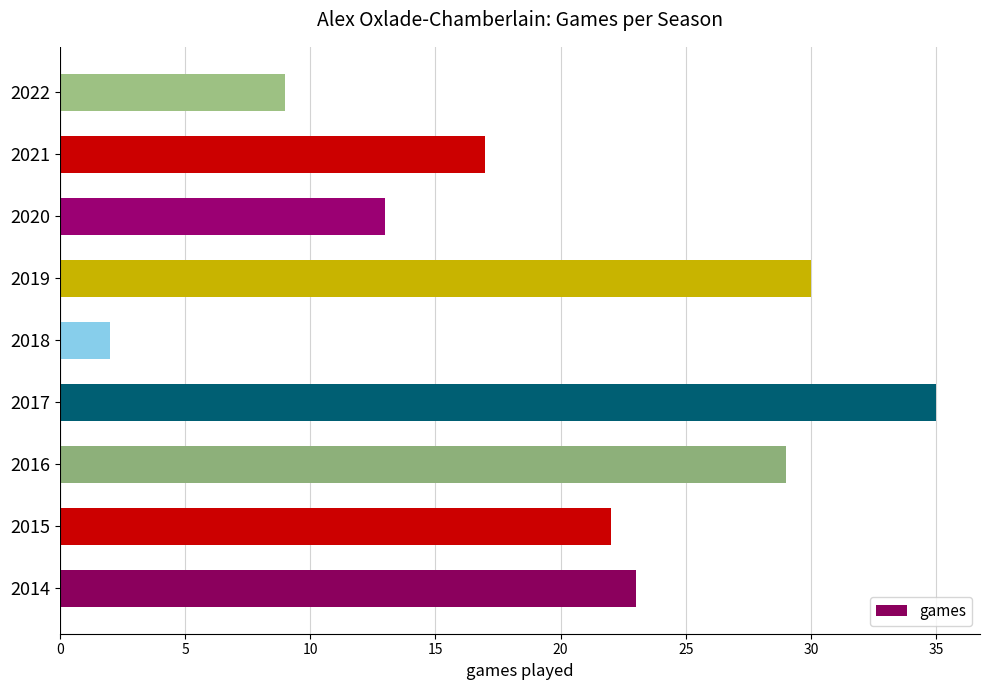

Is it true that the value at 2014 is 39?

False